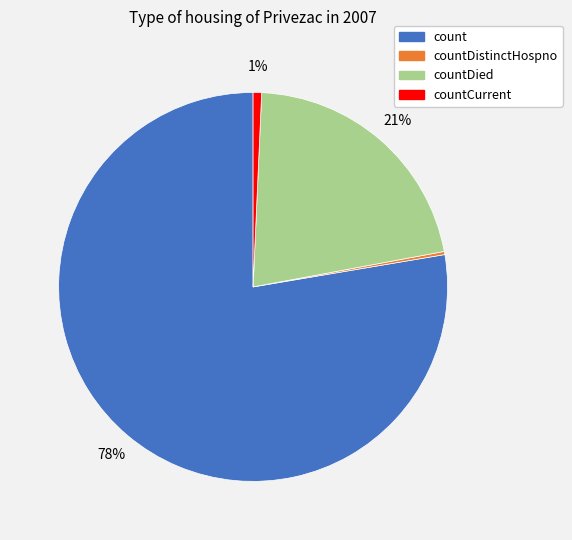

The count slice represents 84% of the pie. True or false?

False